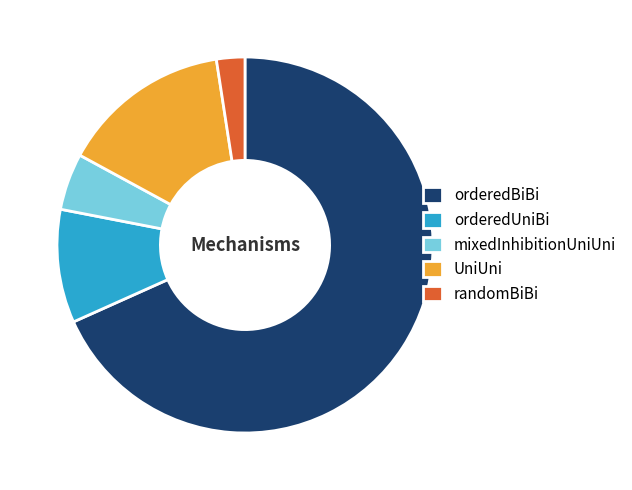

Is the sum of orderedBiBi and randomBiBi greater than half?

Yes